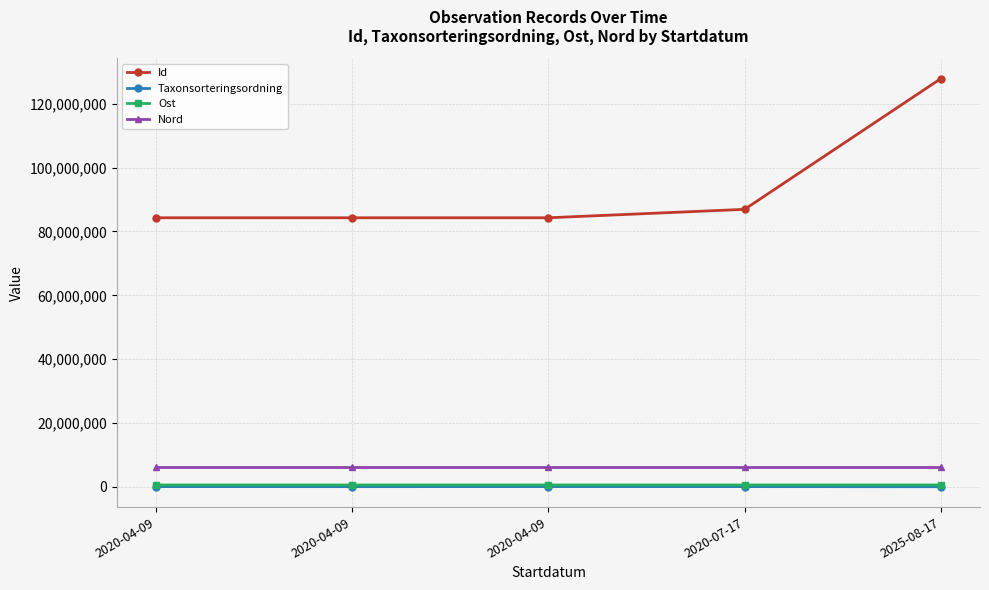

Which series has the largest total across all categories?

Id